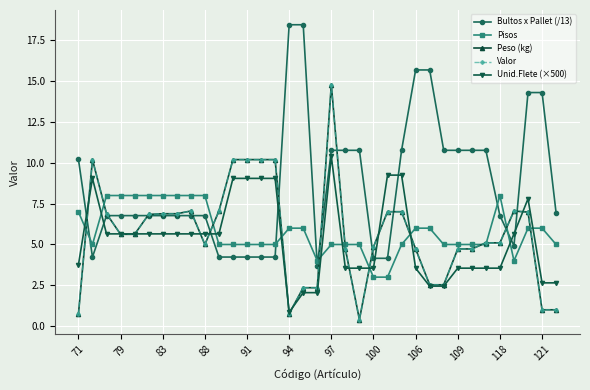

How many lines are shown in the chart?

5